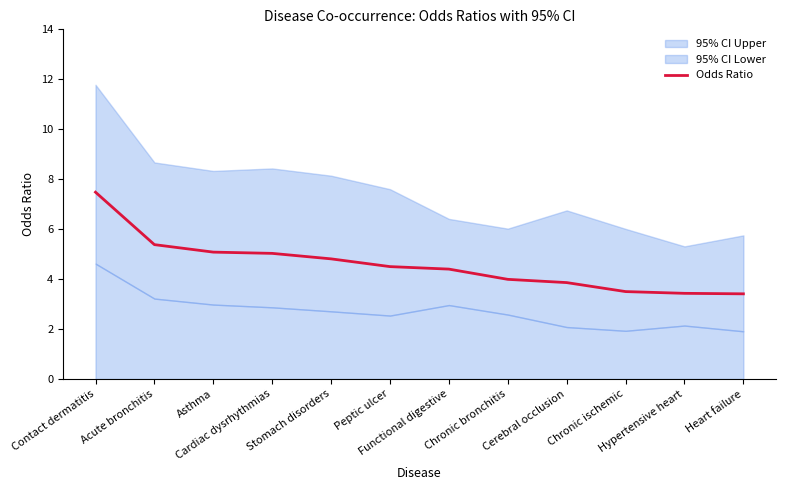

Is it true that the value at Cerebral occlusion is 5.2?

False